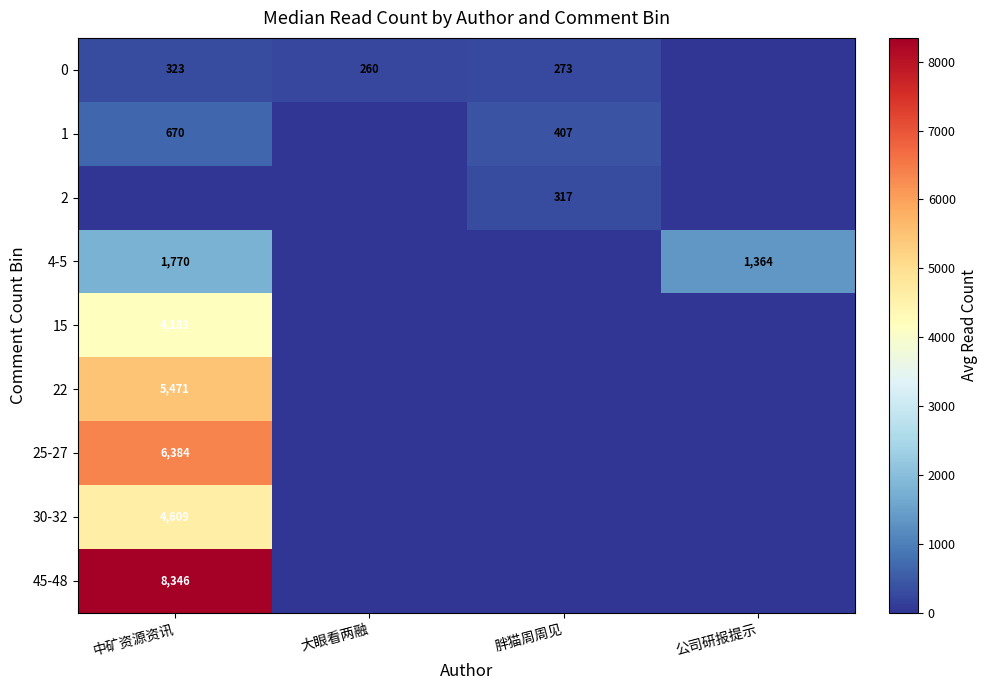

True or false: 2 has a value of 558 at 胖猫周周见.

False